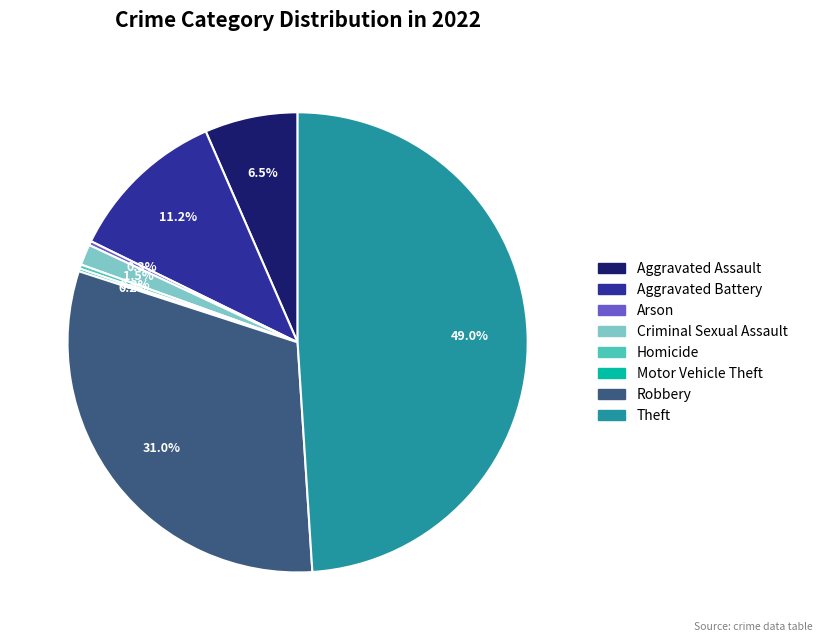

To the nearest percent, what is the average slice percentage?

12%